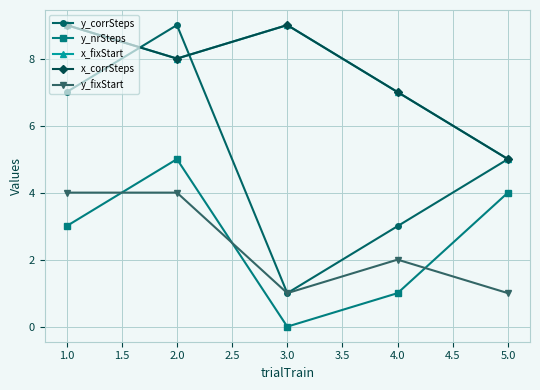

What is the maximum value for y_fixStart?

4